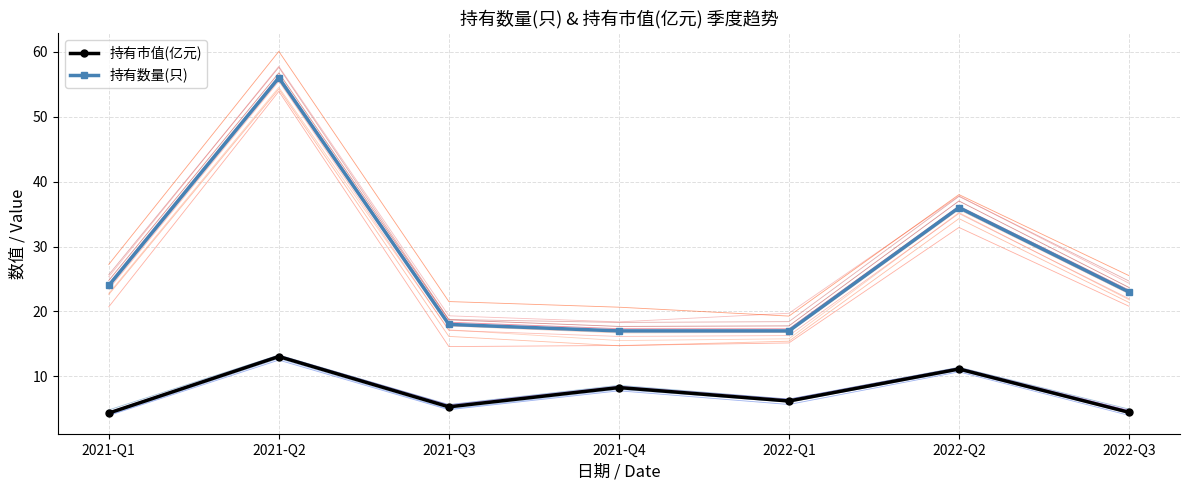

Between 2021-Q2 and 2021-Q3, which is larger?

2021-Q2